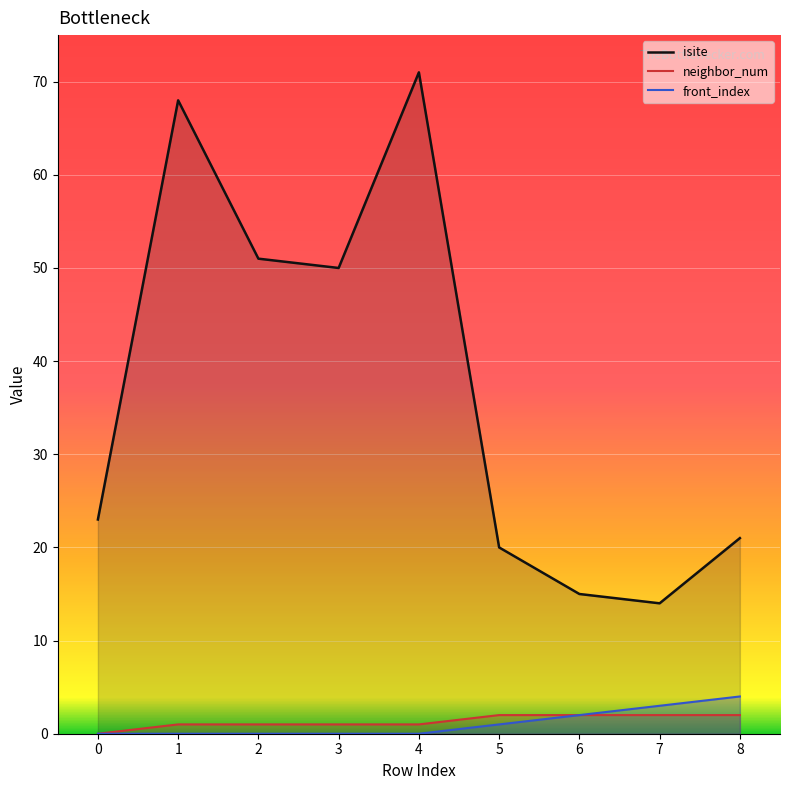

True or false: neighbor_num and front_index intersect in this chart.

False